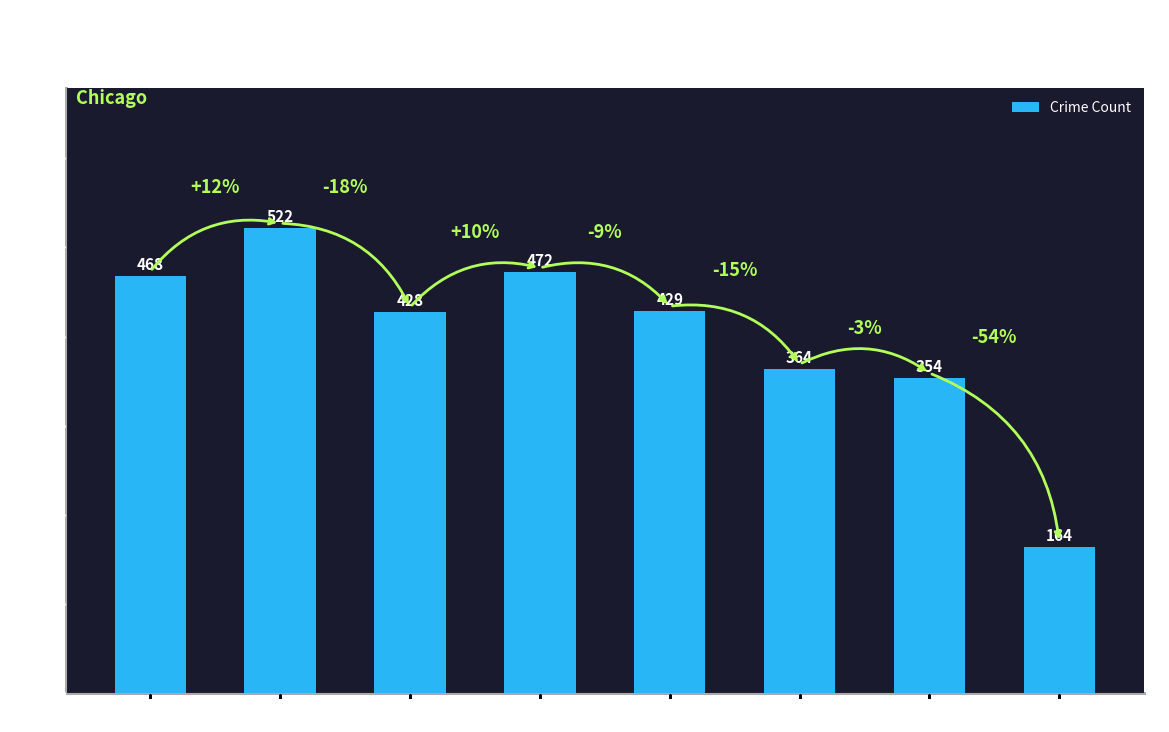

What is the sum of all values?

3201